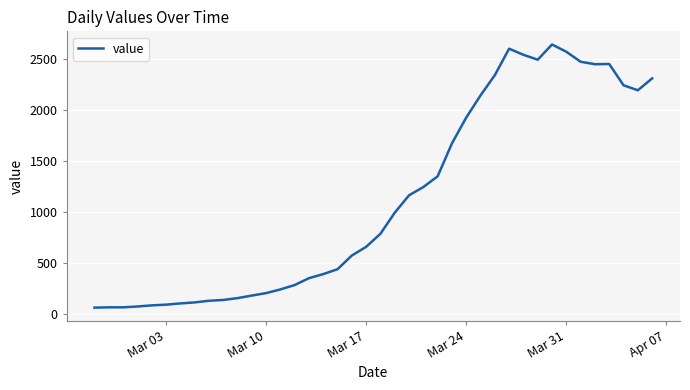

What is the minimum value shown in the chart?

64